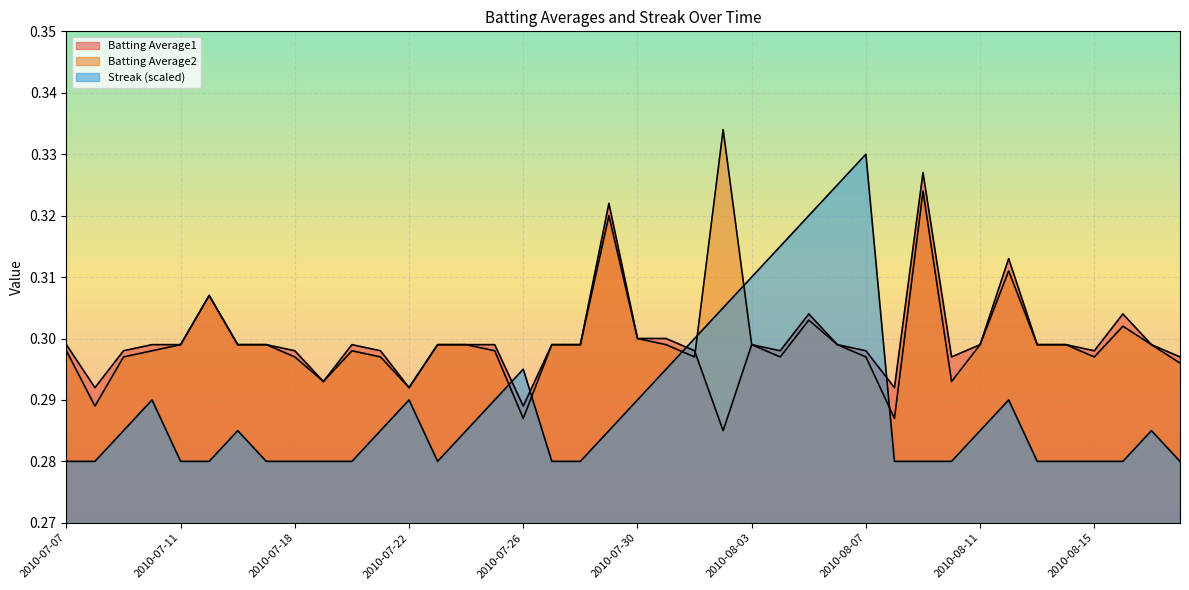

What is the total value across all series at 2010-08-09?

0.9